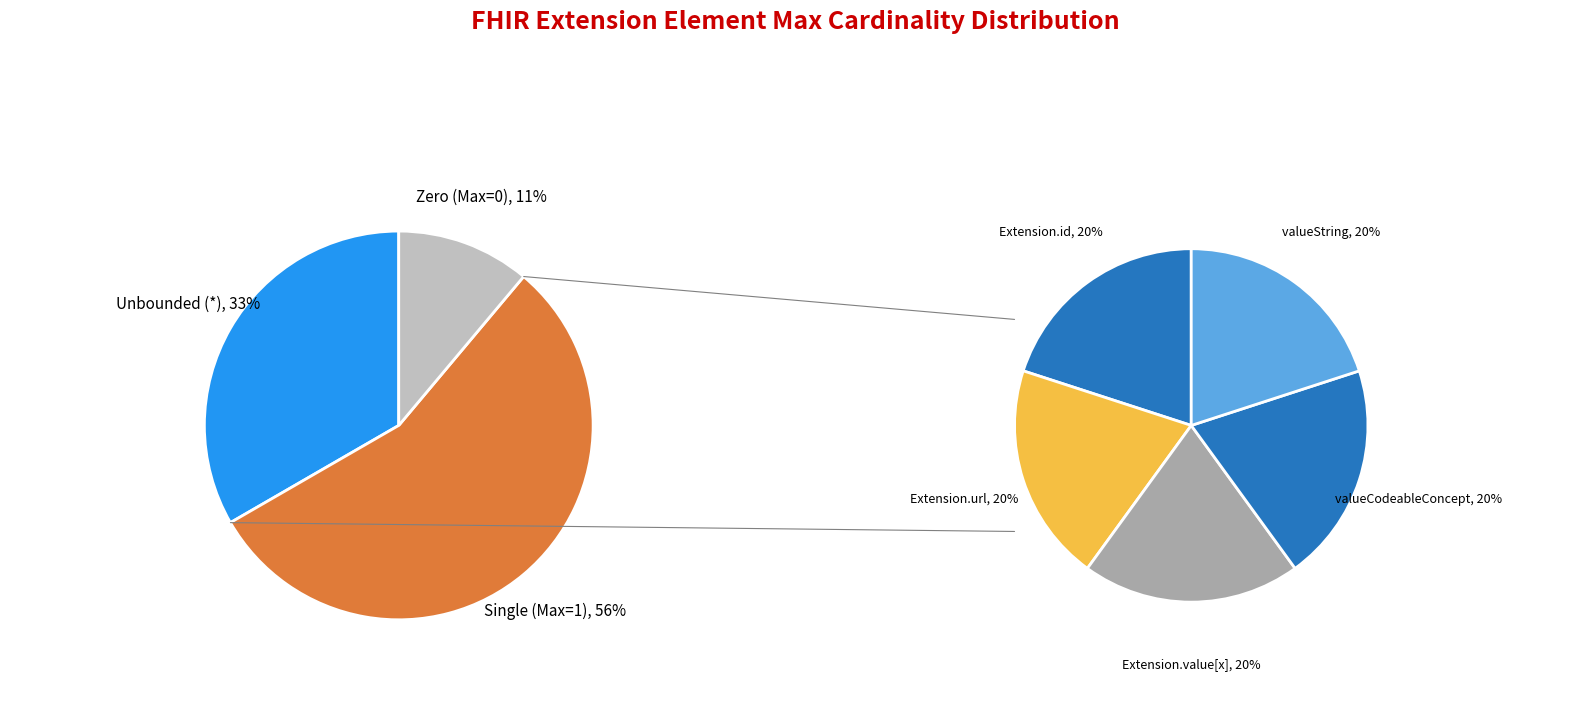

The Extension slice represents 0% of the pie. True or false?

True